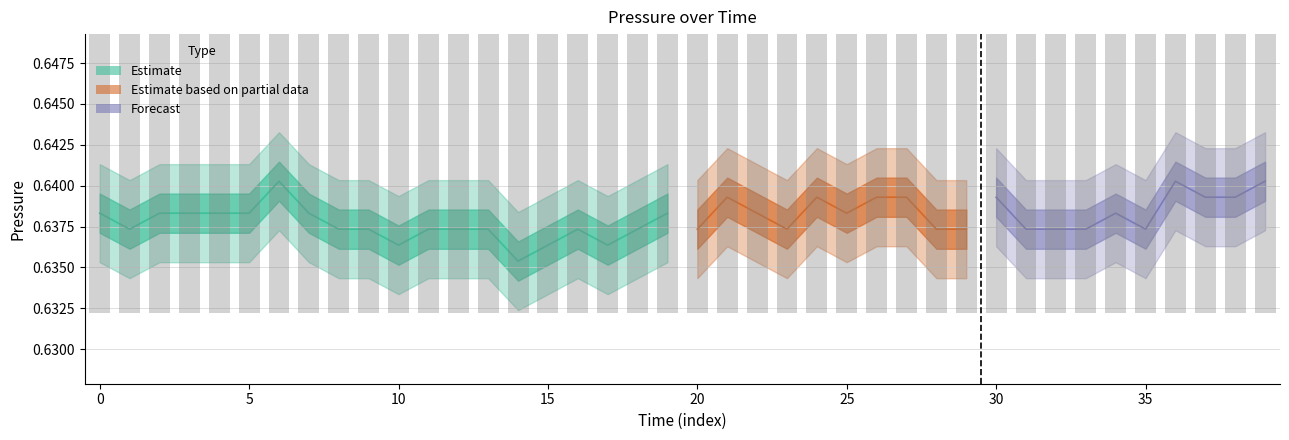

Count the values in the range 0 to 1.

40